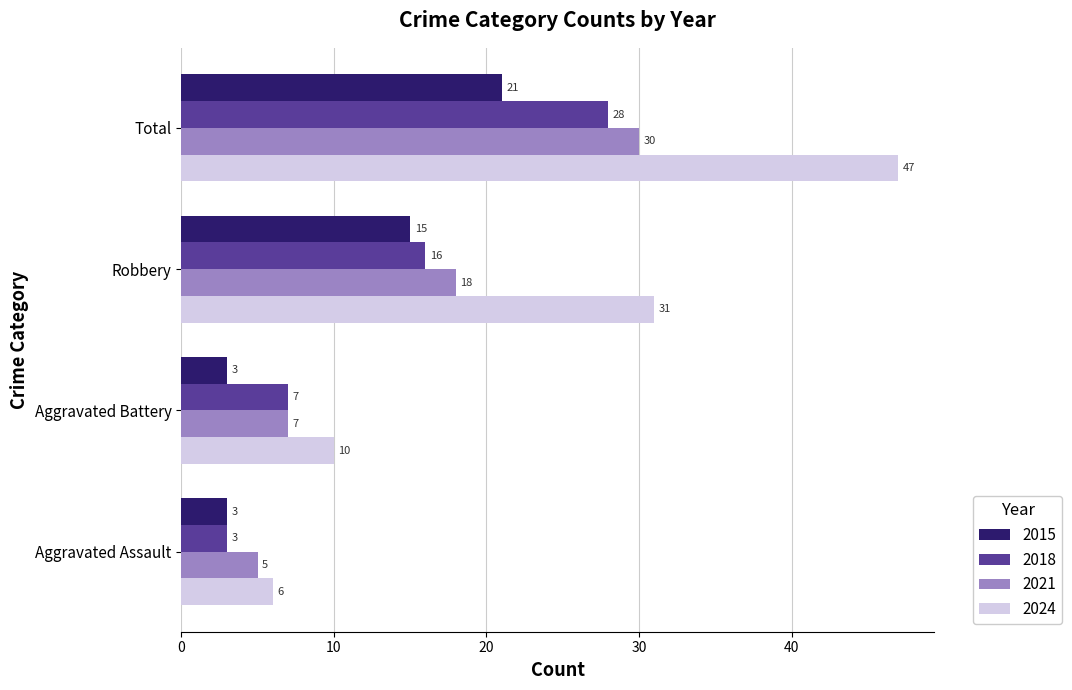

What is the approximate value of 2015 at Robbery?

15